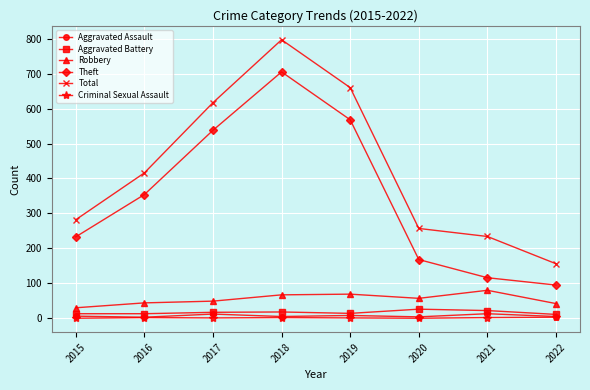

List the labels in order of Theft value, largest first.

2018, 2019, 2017, 2016, 2015, 2020, 2021, 2022